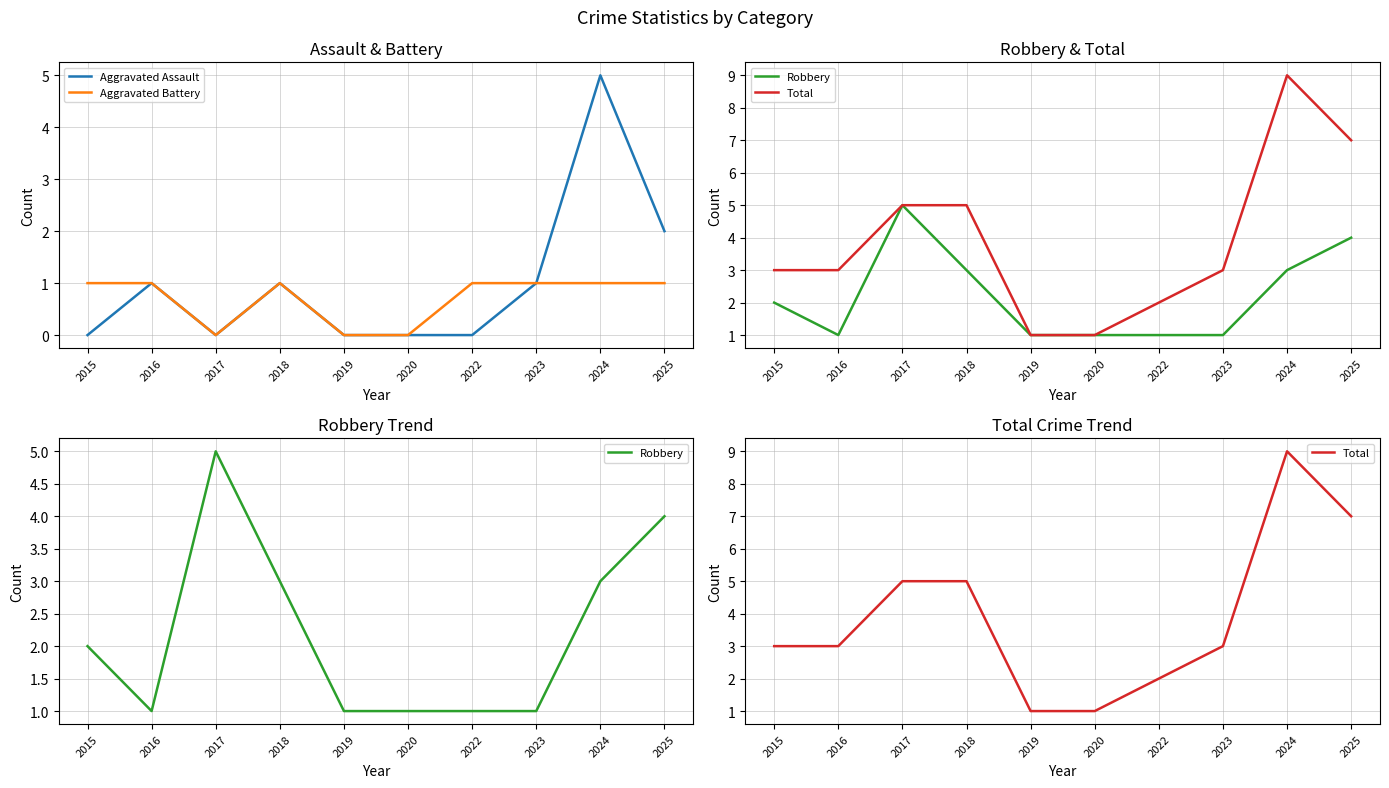

How many series are shown in this chart?

4